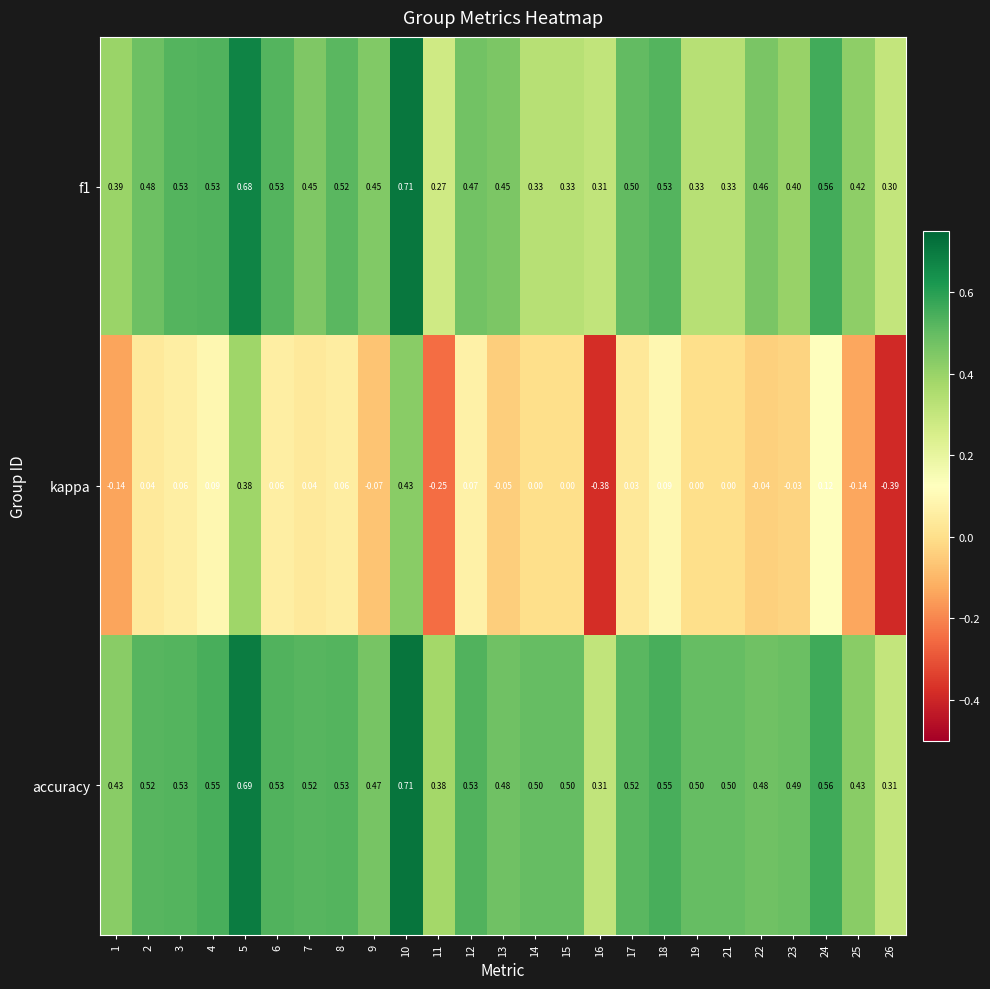

What is the spread (max minus min) of values at 22?

0.5